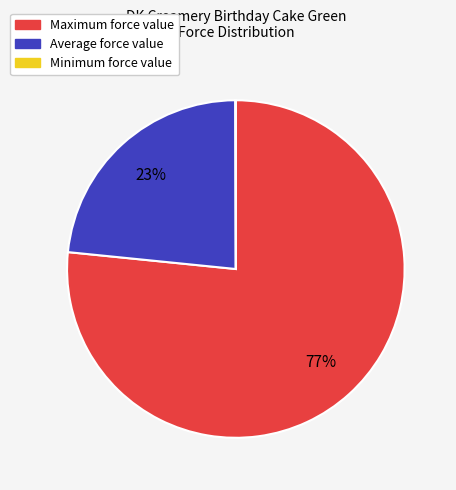

What is the largest slice in the pie chart?

Maximum